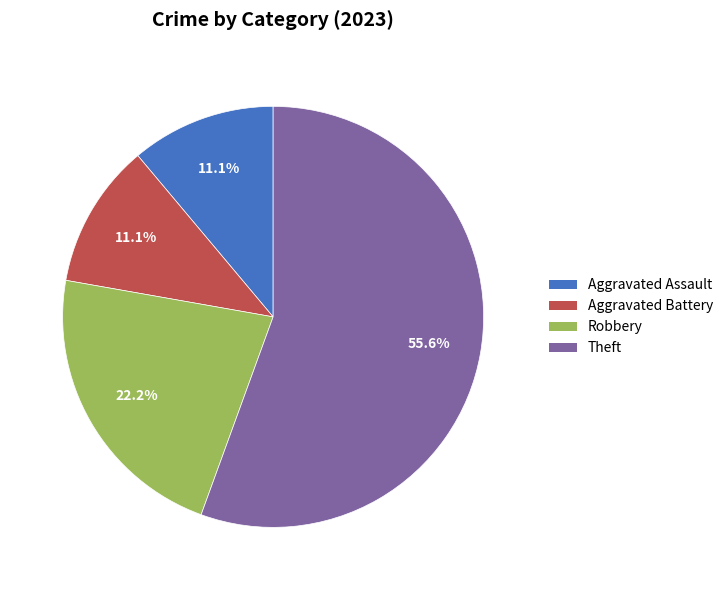

To the nearest percent, what is the difference between the largest and smallest slice percentages?

44%